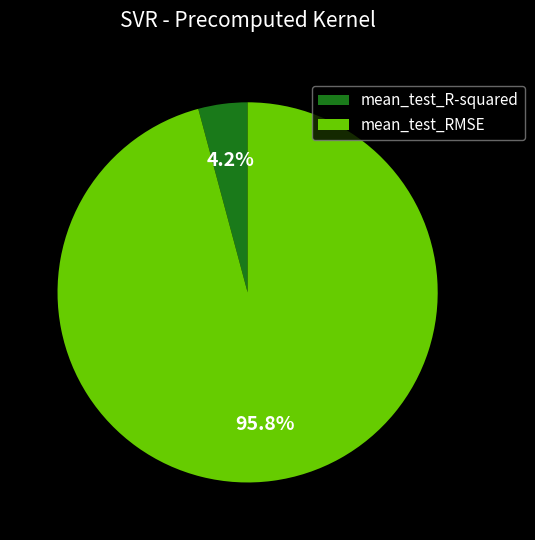

Does mean_test_R-squared represent more than half of the total?

No